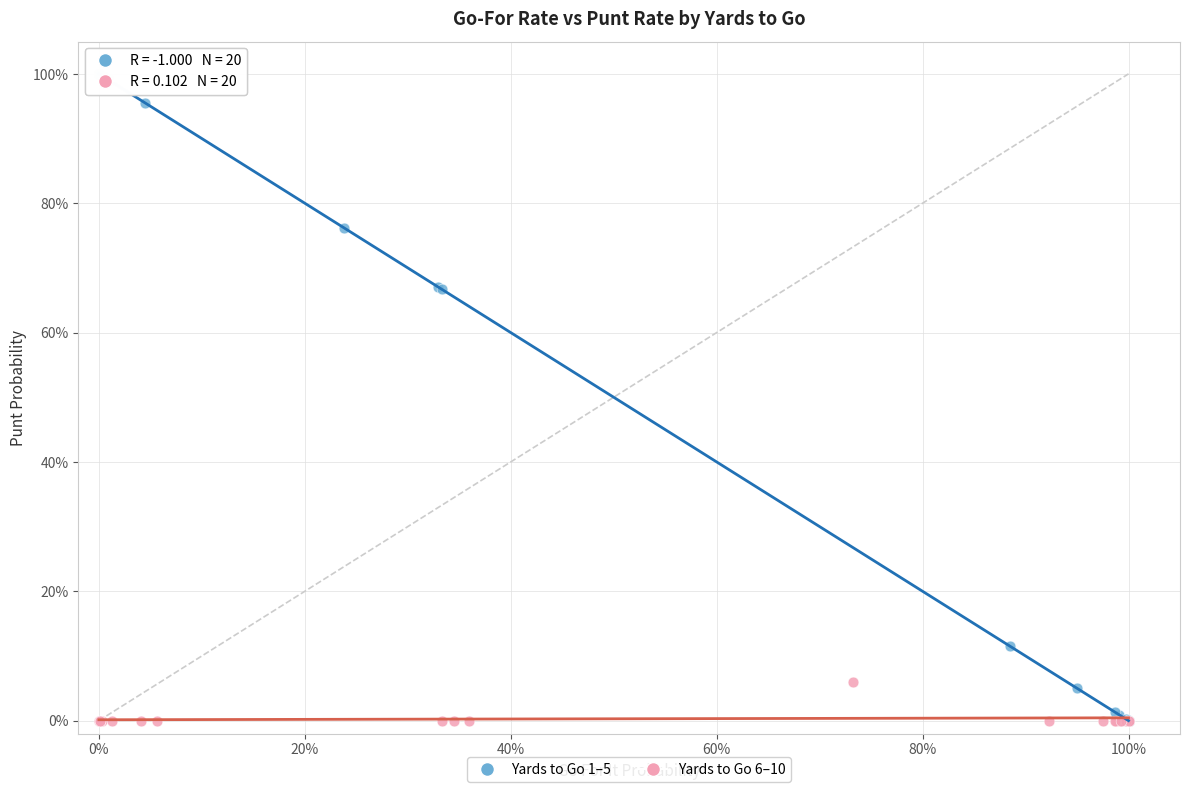

What are all the series names shown in the legend?

Yards to Go 1–5, Yards to Go 6–10